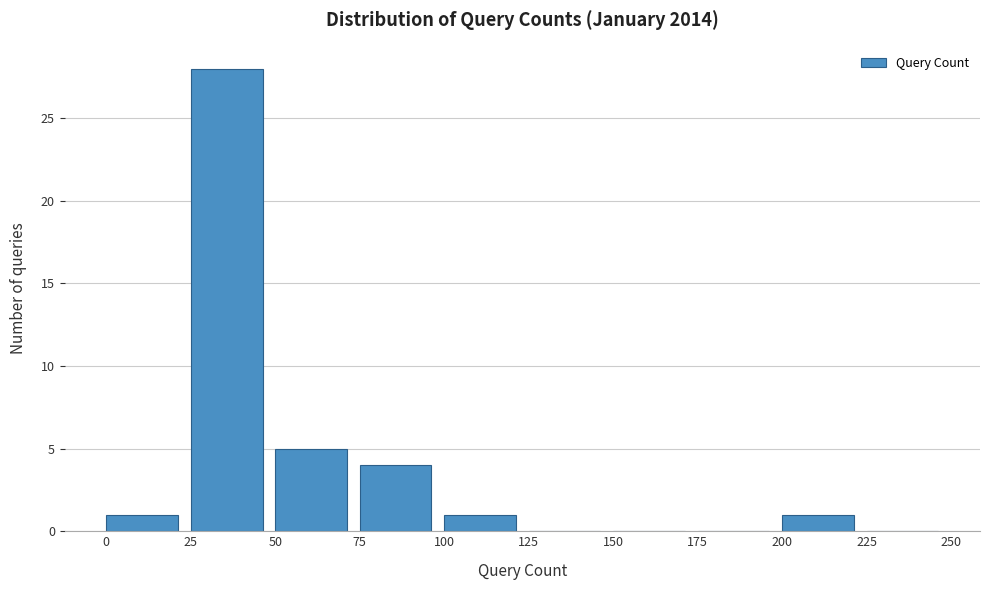

Reading left to right, transcribe this chart: for each bar, give the range it covers on the x-axis and its height. The values are not printed on the chart, so give them approximately, as read against the axis.

0 to 25: 1
25 to 50: 28
50 to 75: 5
75 to 100: 4
100 to 125: 1
125 to 150: 0
150 to 175: 0
175 to 200: 0
200 to 225: 1
225 to 250: 0